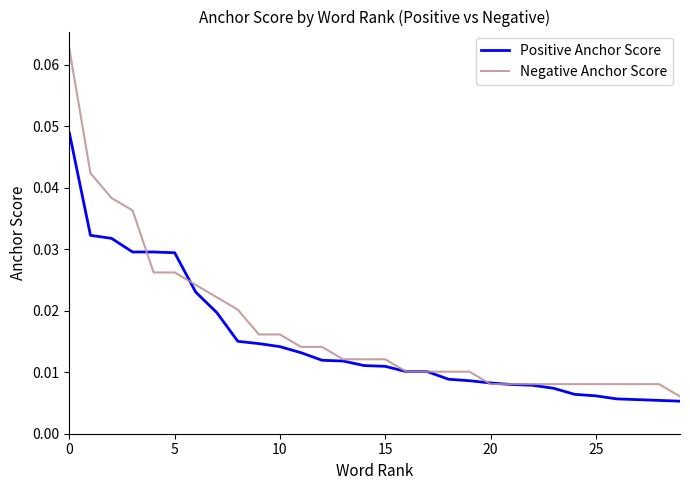

List the series in order of their peak value, lowest first.

Positive Anchor Score, Negative Anchor Score